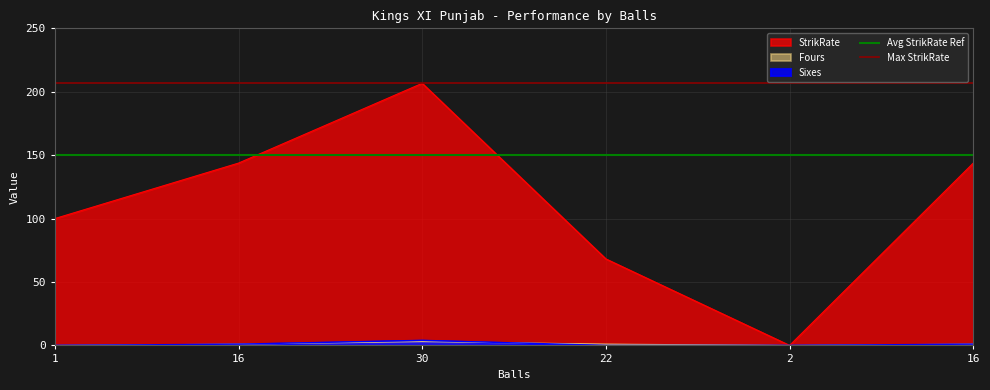

What value does the Avg StrikRate Ref series have at 1?

150.0